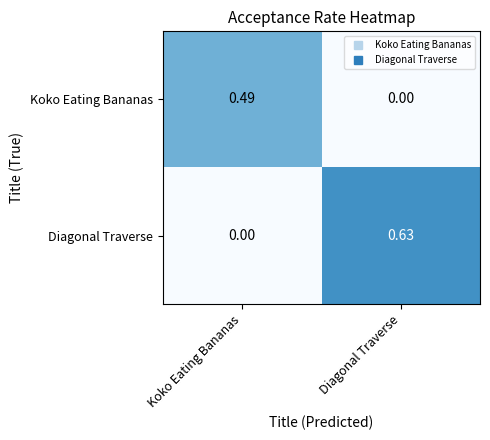

Which series has the largest range (max minus min)?

Diagonal Traverse